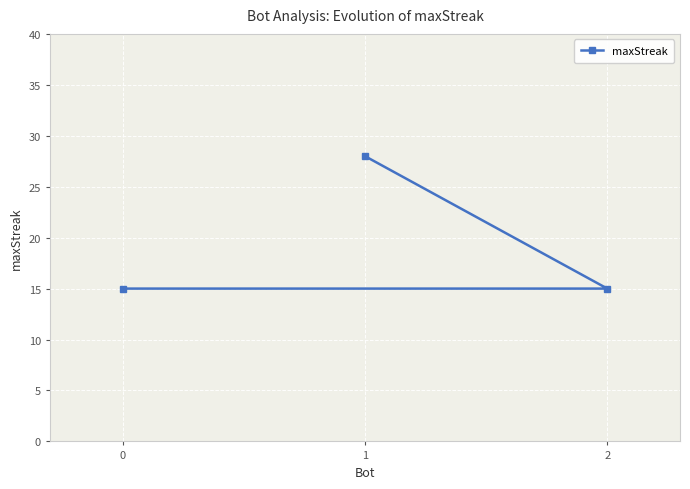

What is the sum of the values at 0 and 1?

43